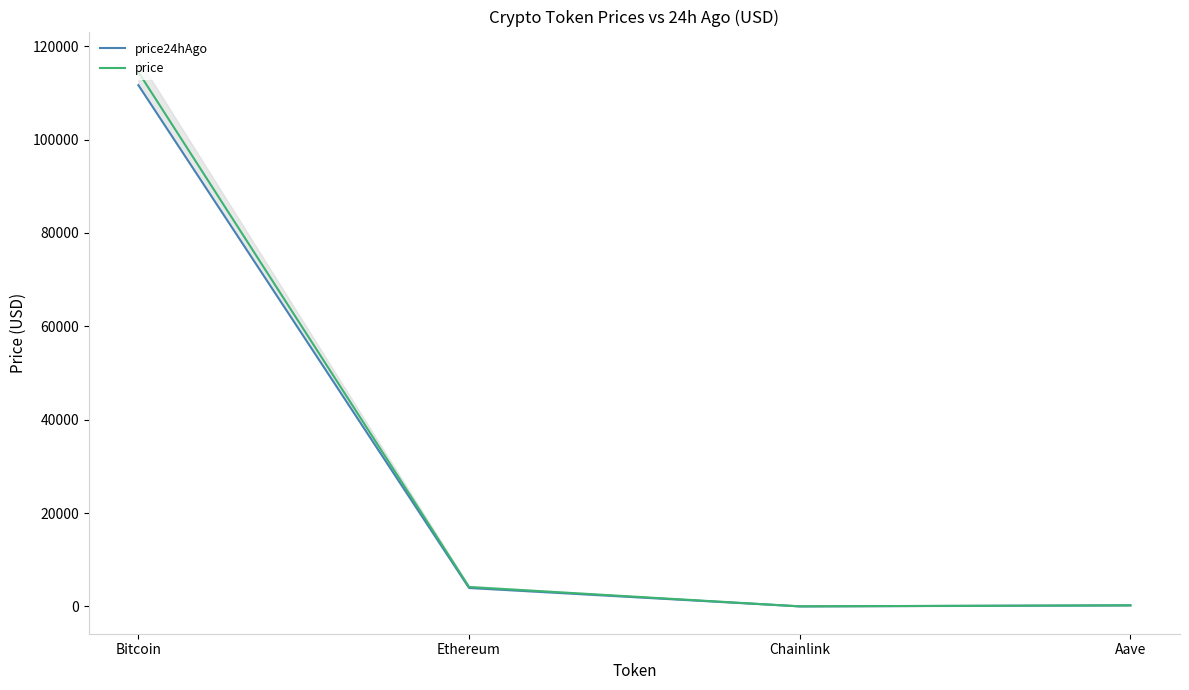

Count the number of data series in this chart.

2